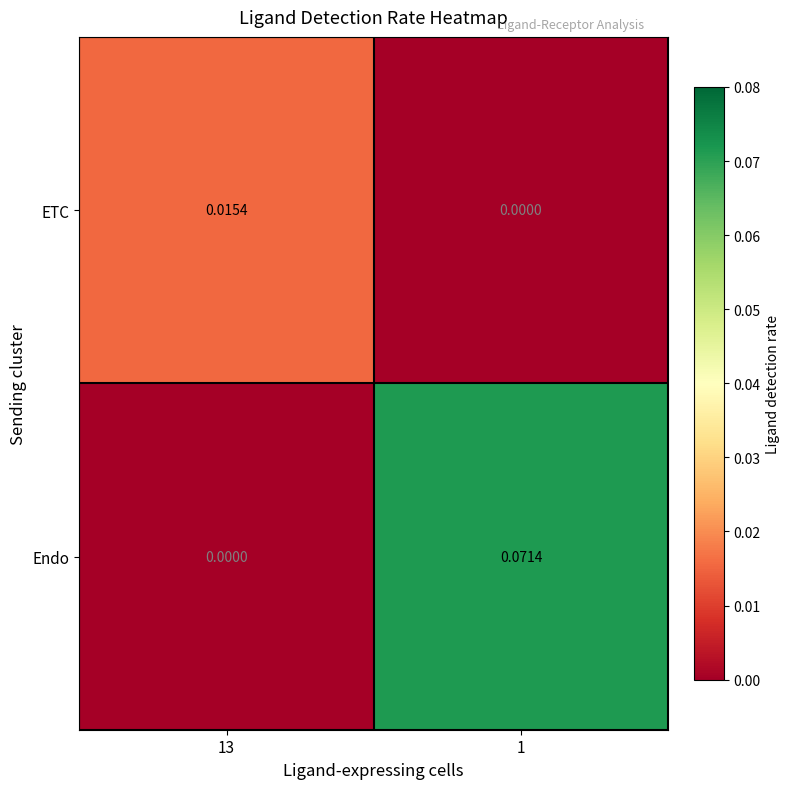

At which category is the sum across all series the highest?

1